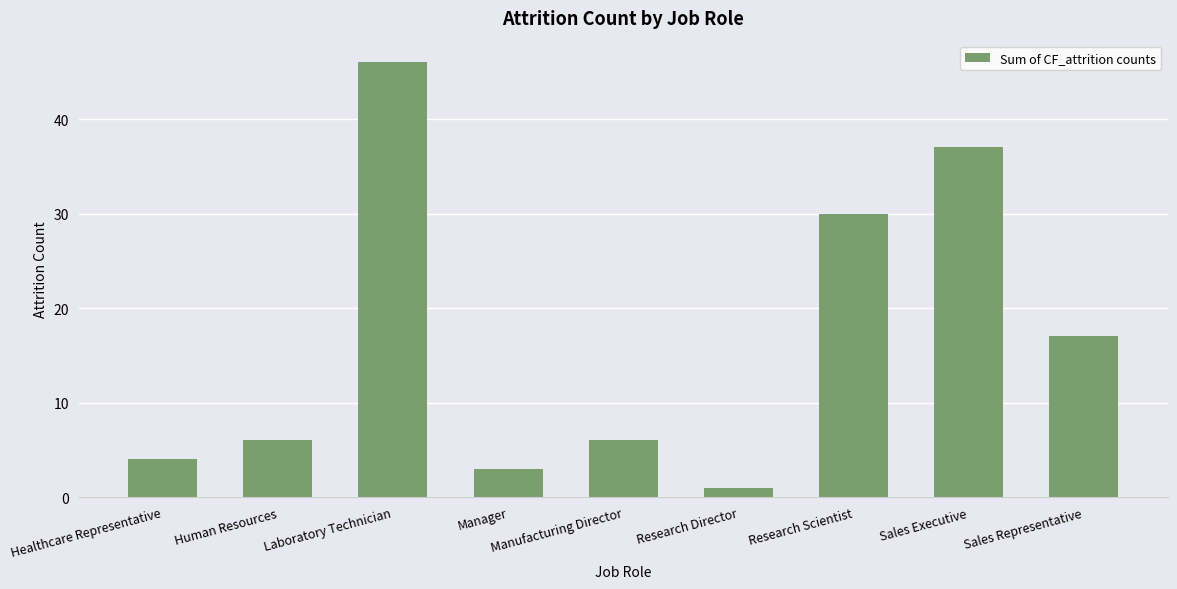

Which has a higher value, Sales Representative or Research Scientist?

Research Scientist